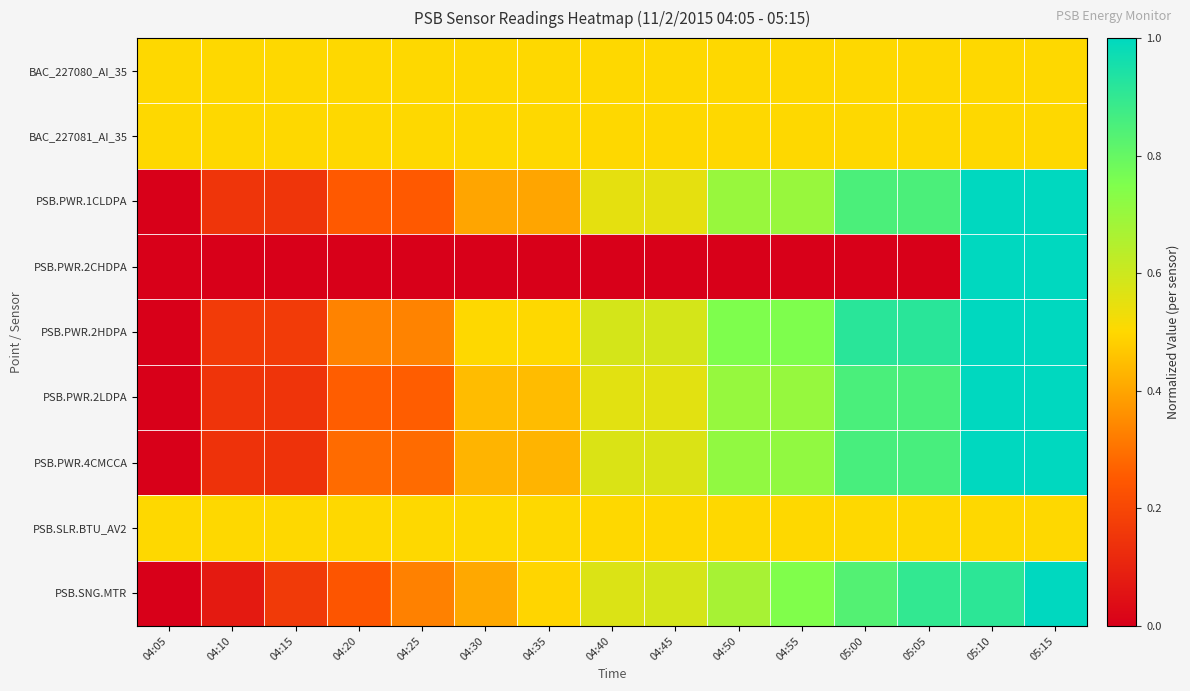

Reading right to left, extract all data points from this chart.

BAC_227080_AI_35: 05:15=0.5	05:10=0.5	05:05=0.5	05:00=0.5	04:55=0.5	04:50=0.5	04:45=0.5	04:40=0.5	04:35=0.5	04:30=0.5	04:25=0.5	04:20=0.5	04:15=0.5	04:10=0.5	04:05=0.5
BAC_227081_AI_35: 05:15=0.5	05:10=0.5	05:05=0.5	05:00=0.5	04:55=0.5	04:50=0.5	04:45=0.5	04:40=0.5	04:35=0.5	04:30=0.5	04:25=0.5	04:20=0.5	04:15=0.5	04:10=0.5	04:05=0.5
PSB.PWR.1CLDPA: 05:15=1.0	05:10=1.0	05:05=0.8	05:00=0.8	04:55=0.7	04:50=0.7	04:45=0.6	04:40=0.6	04:35=0.4	04:30=0.4	04:25=0.2	04:20=0.2	04:15=0.1	04:10=0.1	04:05=0.0
PSB.PWR.2CHDPA: 05:15=1.0	05:10=1.0	05:05=0.0	05:00=0.0	04:55=0.0	04:50=0.0	04:45=0.0	04:40=0.0	04:35=0.0	04:30=0.0	04:25=0.0	04:20=0.0	04:15=0.0	04:10=0.0	04:05=0.0
PSB.PWR.2HDPA: 05:15=1.0	05:10=1.0	05:05=0.9	05:00=0.9	04:55=0.8	04:50=0.8	04:45=0.6	04:40=0.6	04:35=0.5	04:30=0.5	04:25=0.3	04:20=0.3	04:15=0.2	04:10=0.2	04:05=0.0
PSB.PWR.2LDPA: 05:15=1.0	05:10=1.0	05:05=0.9	05:00=0.9	04:55=0.7	04:50=0.7	04:45=0.6	04:40=0.6	04:35=0.4	04:30=0.4	04:25=0.3	04:20=0.3	04:15=0.1	04:10=0.1	04:05=0.0
PSB.PWR.4CMCCA: 05:15=1.0	05:10=1.0	05:05=0.9	05:00=0.9	04:55=0.7	04:50=0.7	04:45=0.6	04:40=0.6	04:35=0.4	04:30=0.4	04:25=0.3	04:20=0.3	04:15=0.1	04:10=0.1	04:05=0.0
PSB.SLR.BTU_AV2: 05:15=0.5	05:10=0.5	05:05=0.5	05:00=0.5	04:55=0.5	04:50=0.5	04:45=0.5	04:40=0.5	04:35=0.5	04:30=0.5	04:25=0.5	04:20=0.5	04:15=0.5	04:10=0.5	04:05=0.5
PSB.SNG.MTR: 05:15=1.0	05:10=0.9	05:05=0.9	05:00=0.8	04:55=0.7	04:50=0.7	04:45=0.6	04:40=0.6	04:35=0.5	04:30=0.4	04:25=0.3	04:20=0.2	04:15=0.2	04:10=0.1	04:05=0.0